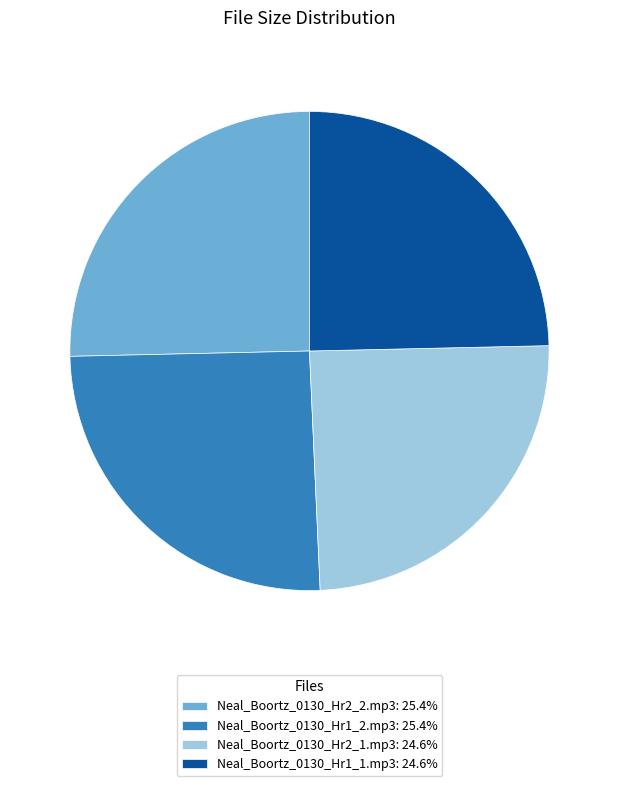

What is the ratio of the value at Neal_Boortz_0130_Hr1_2.mp3: 25.4% to the value at Neal_Boortz_0130_Hr2_2.mp3: 25.4%?

1.0